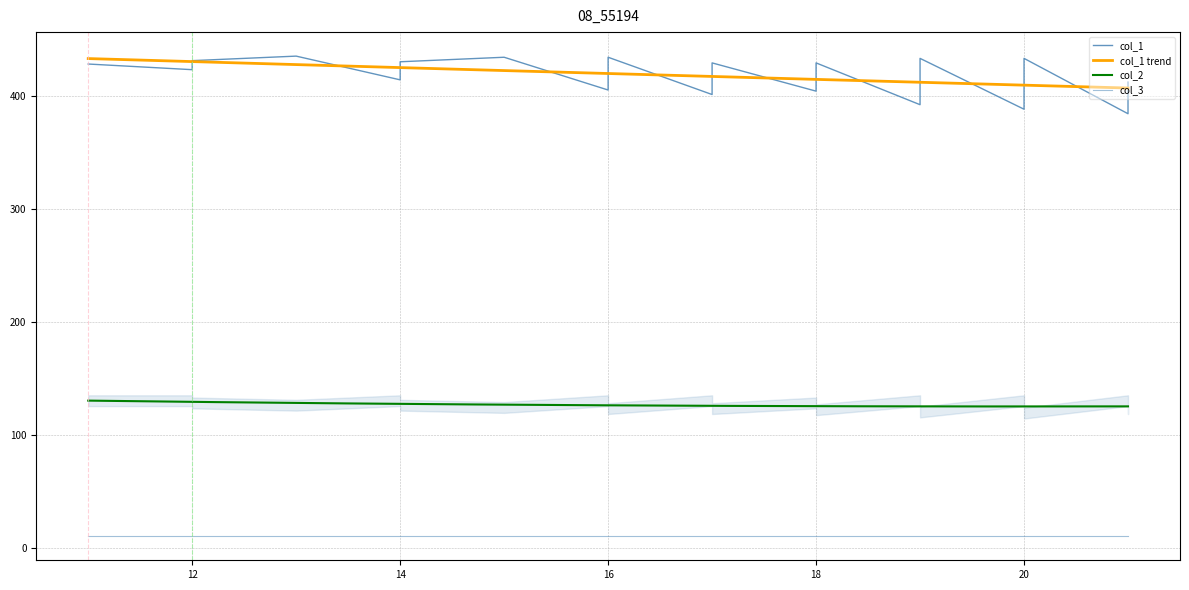

At how many categories does at least one series exceed 200?

40